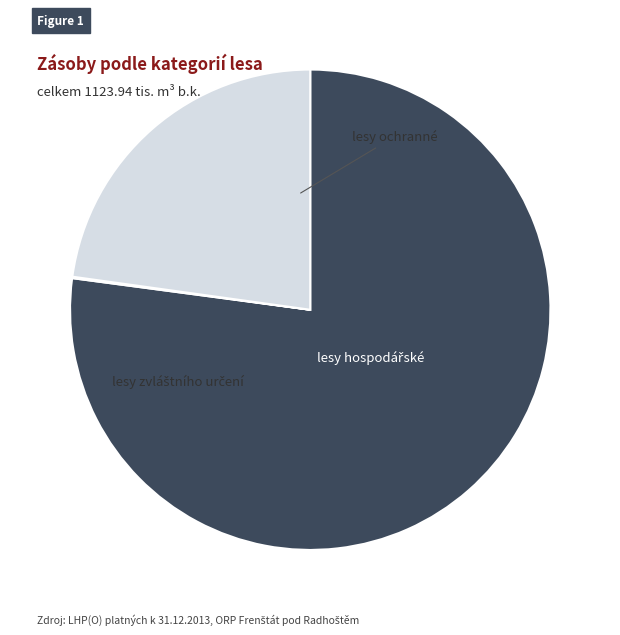

The lesy hospodářské slice represents 77% of the pie. True or false?

True